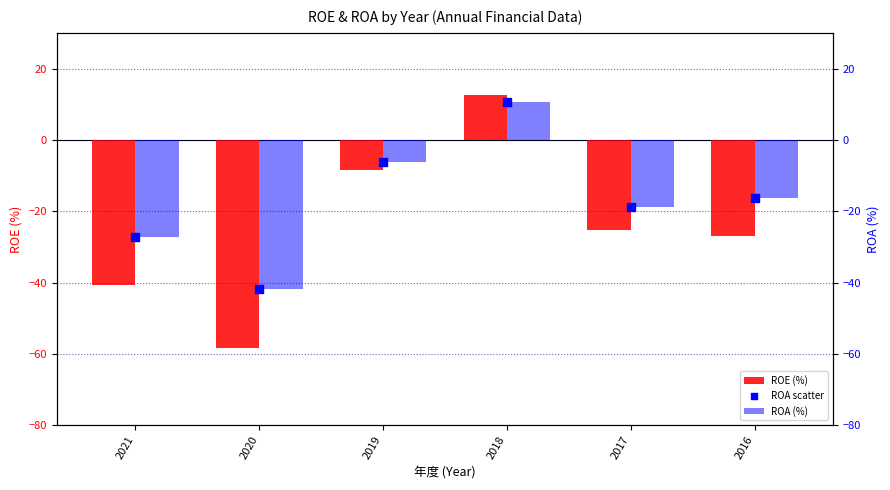

What are all the series names shown in the legend?

ROE (%), ROA (%), ROA scatter